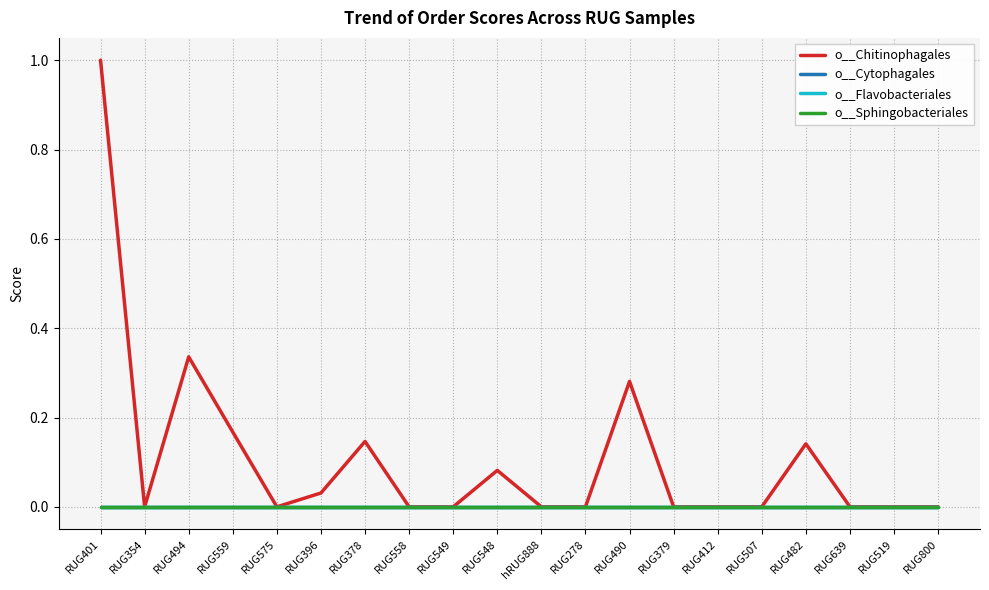

Does the chart have visible grid lines?

Yes